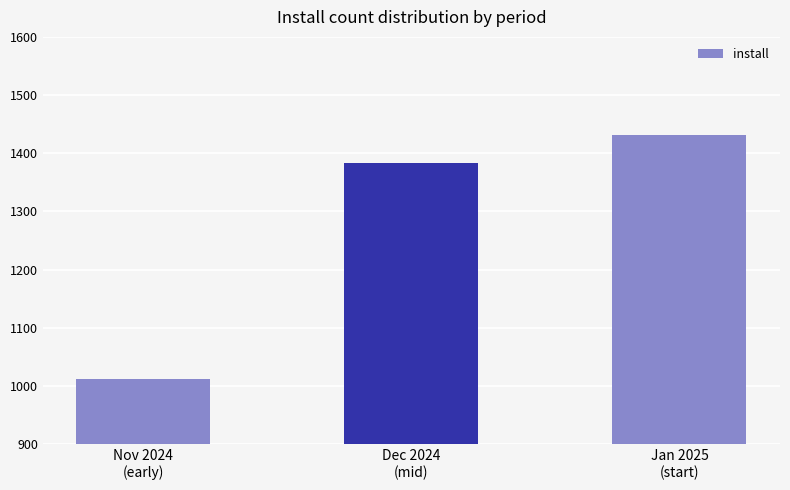

The value at Jan 2025
(start) is 1432. True or false?

True